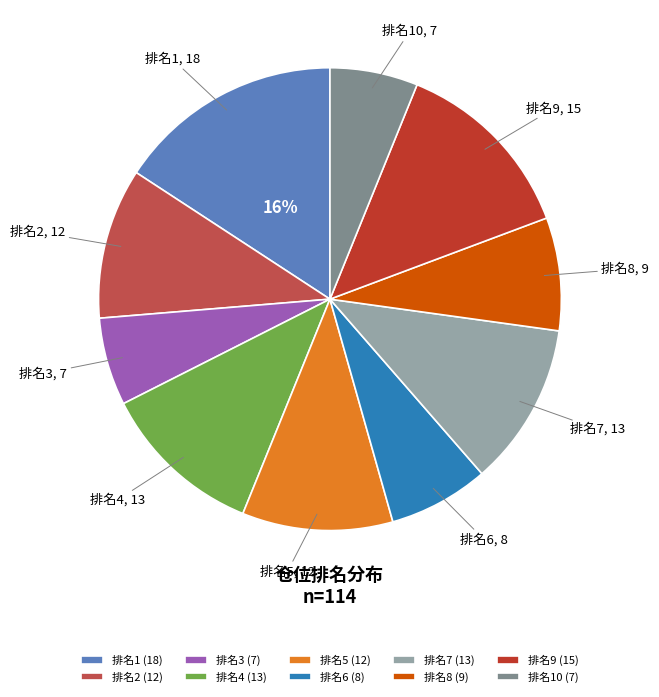

Is there any slice that represents more than half of the pie?

No